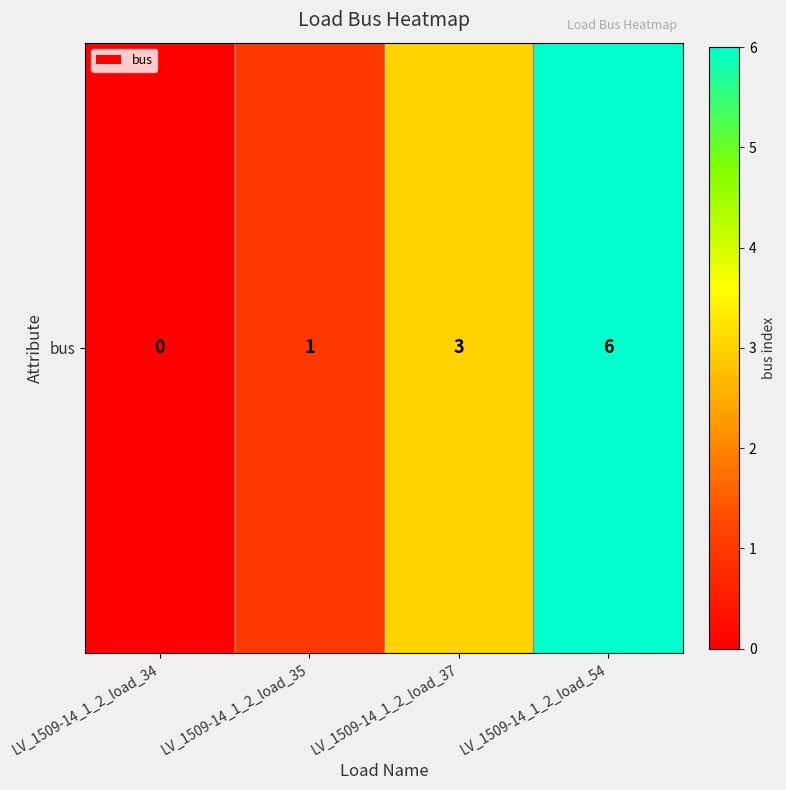

What is the change in value from LV_1509-14_1_2_load_35 to LV_1509-14_1_2_load_37?

+2